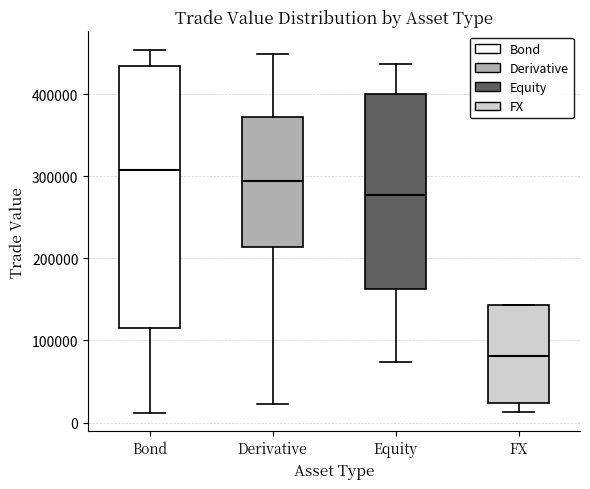

Reading left to right, transcribe this box plot: for each box, give where its median line is, the range the box spans, and where its two whiskers end, as read against the y-axis. The values are not printed on the chart, so give them approximately, as read against the axis.

Bond: median 310000, box 120000 to 430000, whiskers 10000 to 450000
Derivative: median 290000, box 210000 to 370000, whiskers 20000 to 450000
Equity: median 280000, box 160000 to 400000, whiskers 70000 to 440000
FX: median 80000, box 20000 to 140000, whiskers 10000 to 140000